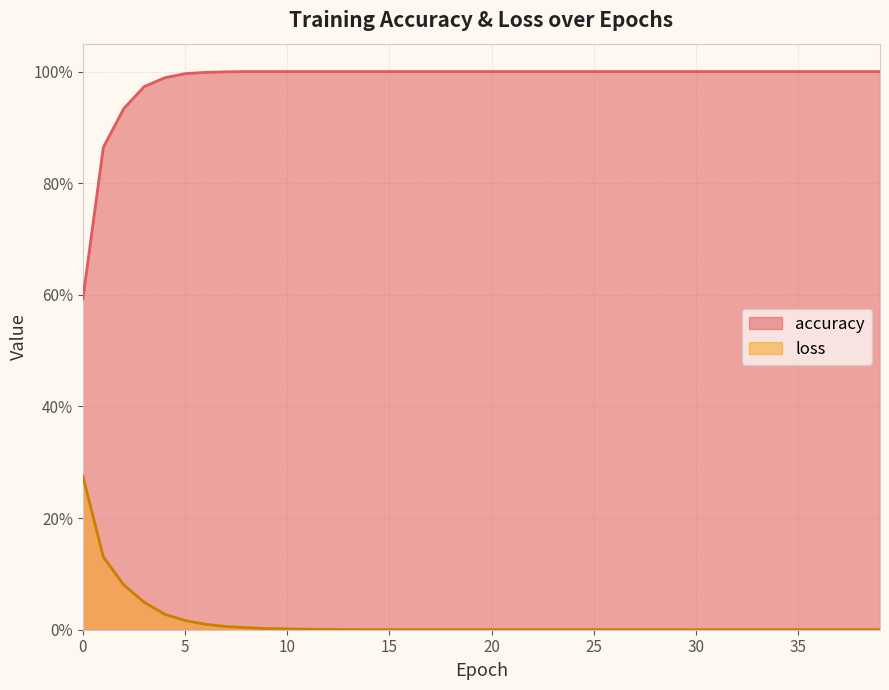

Rank the series at 4 from highest to lowest value.

accuracy, loss